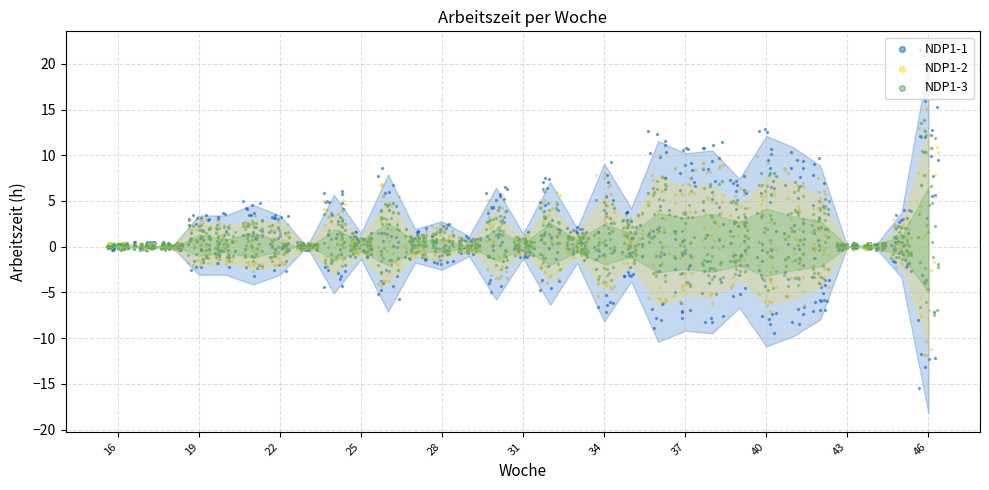

Which has a higher value, 24 or 38?

38